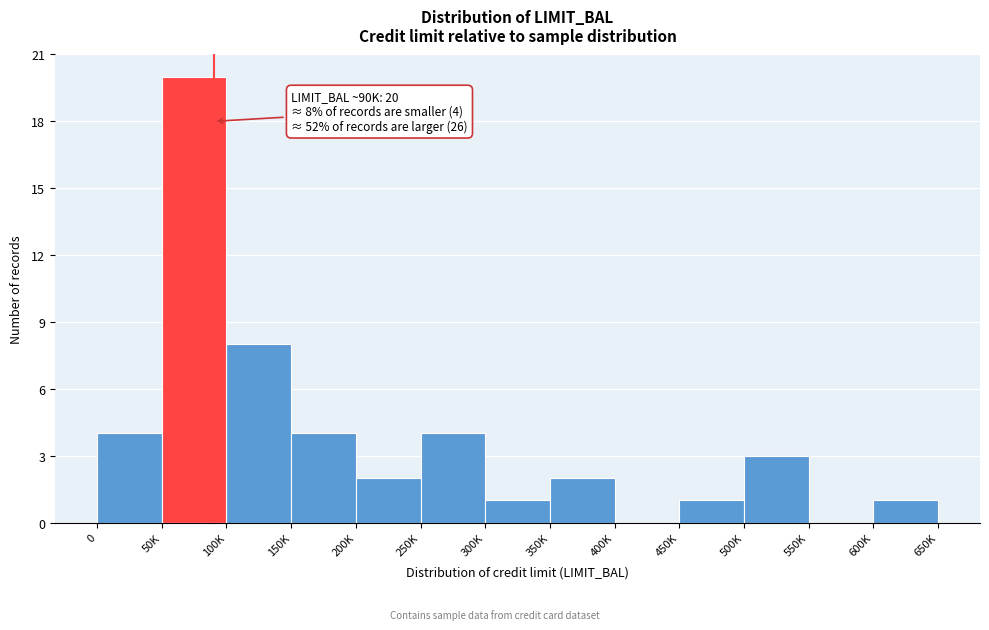

Reading left to right, what are all the values shown in this chart?

0=4	50K=20	100K=8	150K=4	200K=2	250K=4	300K=1	350K=2	400K=0	450K=1	500K=3	550K=0	600K=1